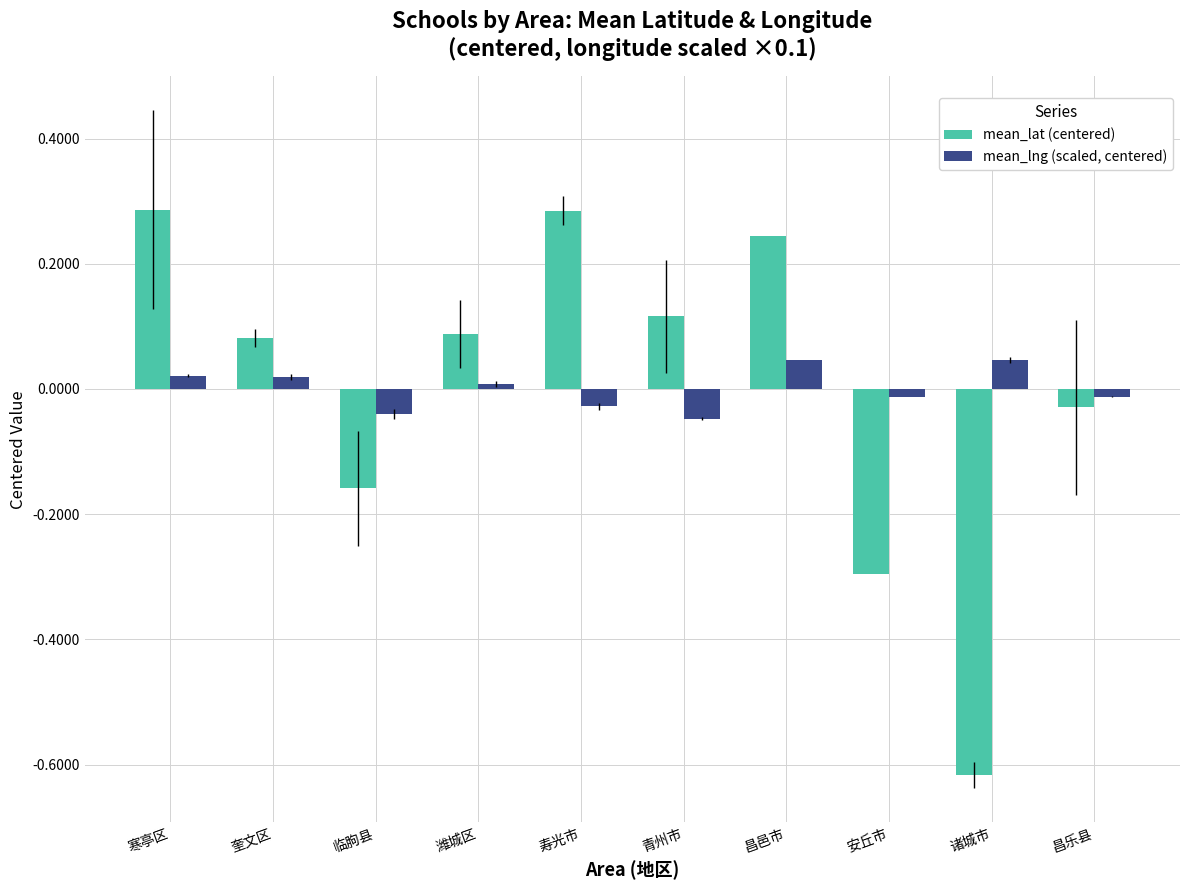

Which category has the lowest value across all series?

诸城市